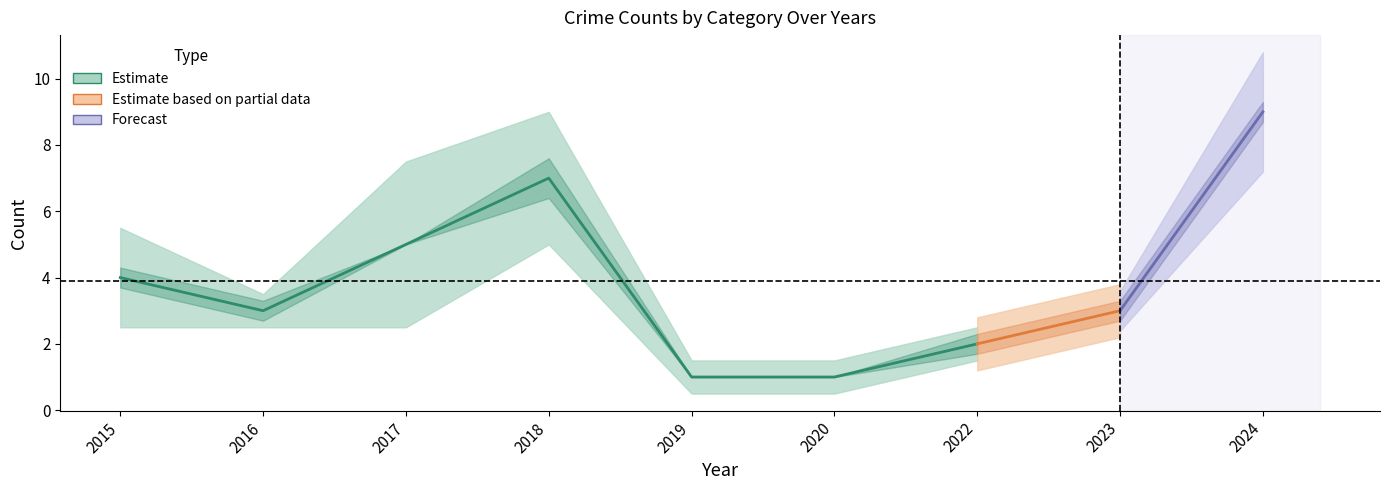

How many interior local valleys does the Aggravated Battery series have?

1